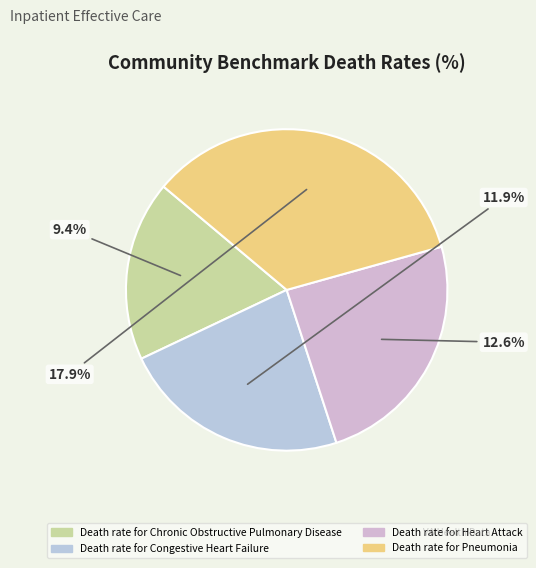

To the nearest percent, what percentage of the pie is Death rate for Chronic Obstructive Pulmonary Disease?

18%